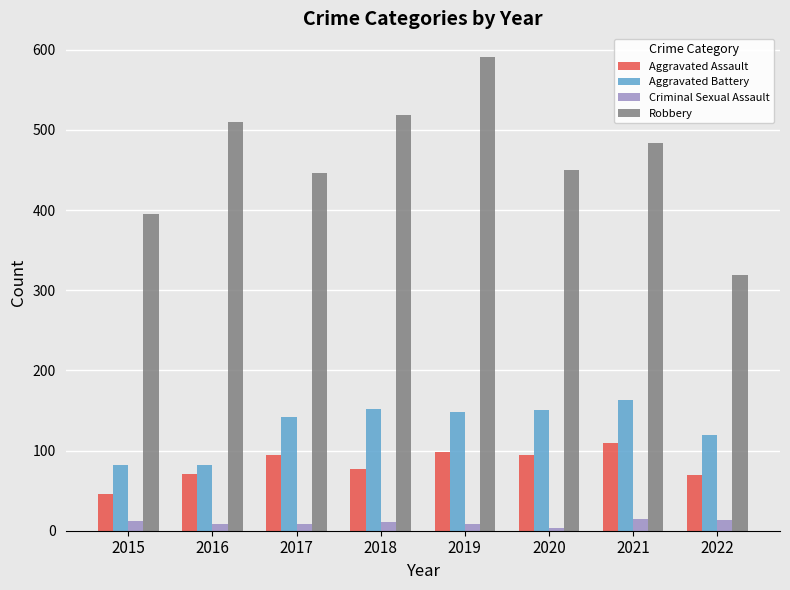

What is the highest value of the Robbery series?

591